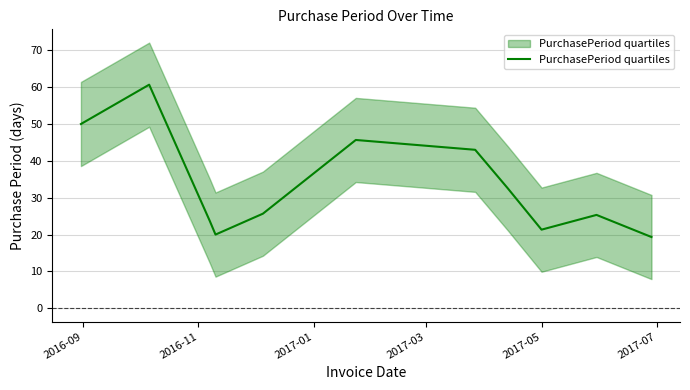

Which label corresponds to the largest value in the chart?

2016-11